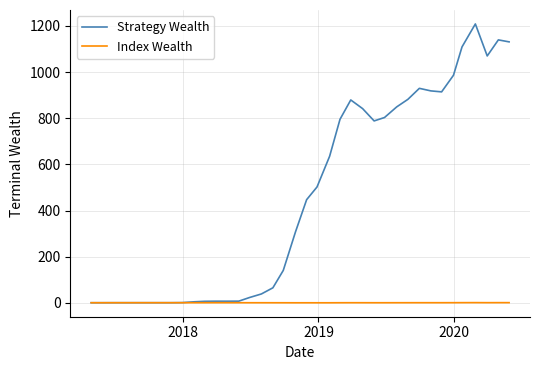

Which series has the largest total across all categories?

Strategy Wealth